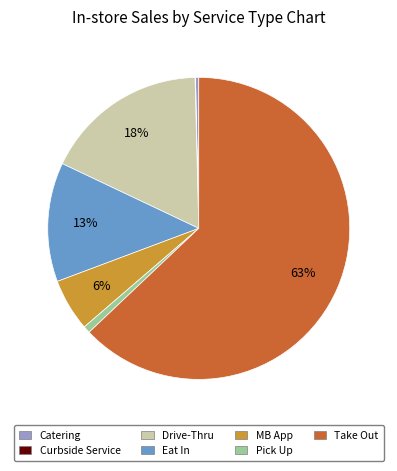

Which has a higher value, Eat In or Take Out?

Take Out